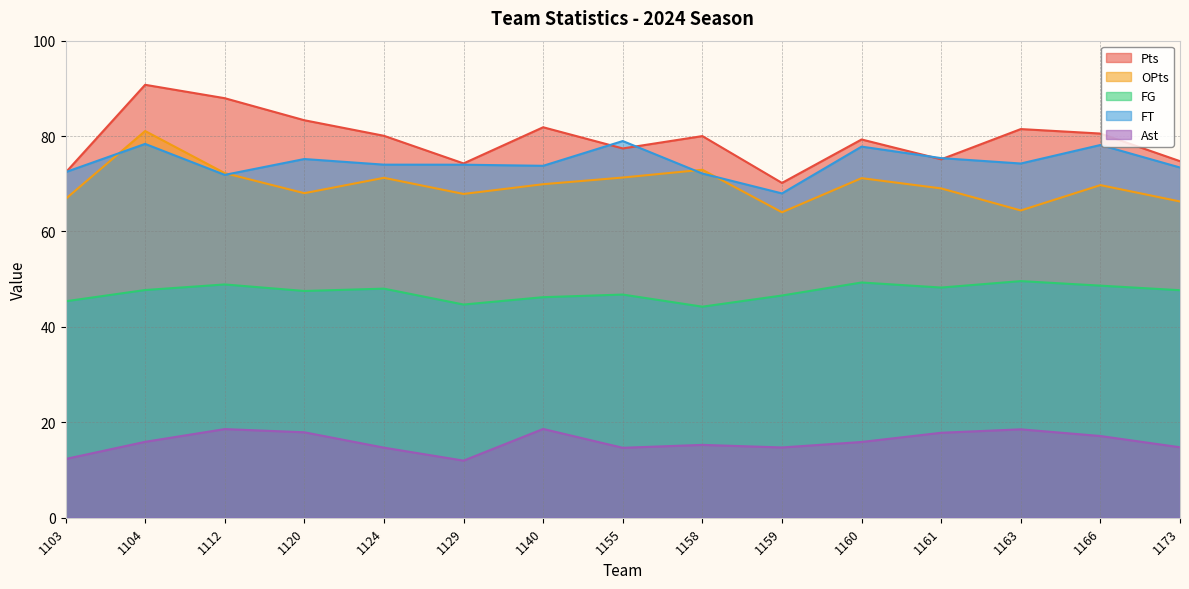

Reading right to left, extract all data points from this chart.

Pts: 1173=74.7	1166=80.5	1163=81.5	1161=75.1	1160=79.3	1159=70.2	1158=80.0	1155=77.4	1140=81.8	1129=74.3	1124=80.1	1120=83.3	1112=87.9	1104=90.8	1103=72.3
OPts: 1173=66.3	1166=69.7	1163=64.4	1161=69.0	1160=71.2	1159=64.0	1158=72.9	1155=71.3	1140=69.9	1129=67.9	1124=71.2	1120=68.0	1112=72.2	1104=81.1	1103=66.8
FG: 1173=47.7	1166=48.6	1163=49.6	1161=48.2	1160=49.3	1159=46.6	1158=44.2	1155=46.8	1140=46.2	1129=44.7	1124=48.0	1120=47.5	1112=48.9	1104=47.7	1103=45.4
FT: 1173=73.4	1166=78.1	1163=74.2	1161=75.4	1160=77.8	1159=68.0	1158=72.2	1155=79.0	1140=73.8	1129=74.0	1124=74.0	1120=75.2	1112=71.9	1104=78.4	1103=72.4
Ast: 1173=14.8	1166=17.1	1163=18.5	1161=17.8	1160=15.9	1159=14.7	1158=15.3	1155=14.7	1140=18.6	1129=12.0	1124=14.7	1120=17.9	1112=18.6	1104=15.9	1103=12.3